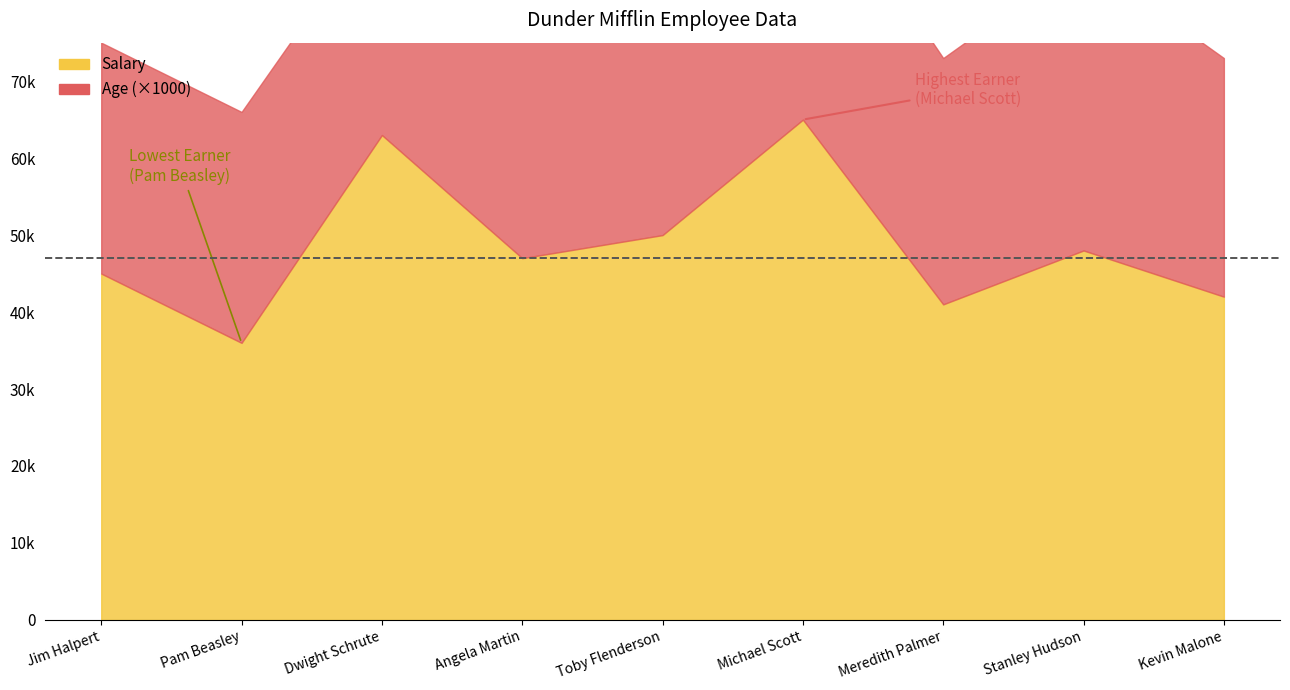

What is the sum of all Salary values?

437000